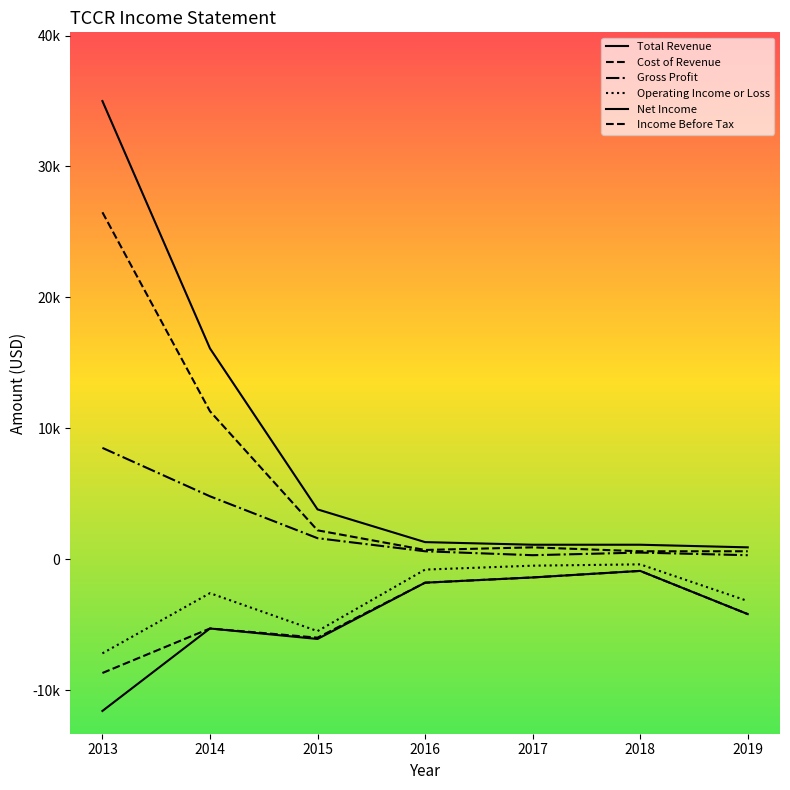

How many interior local peaks does the Income Before Tax series have?

2